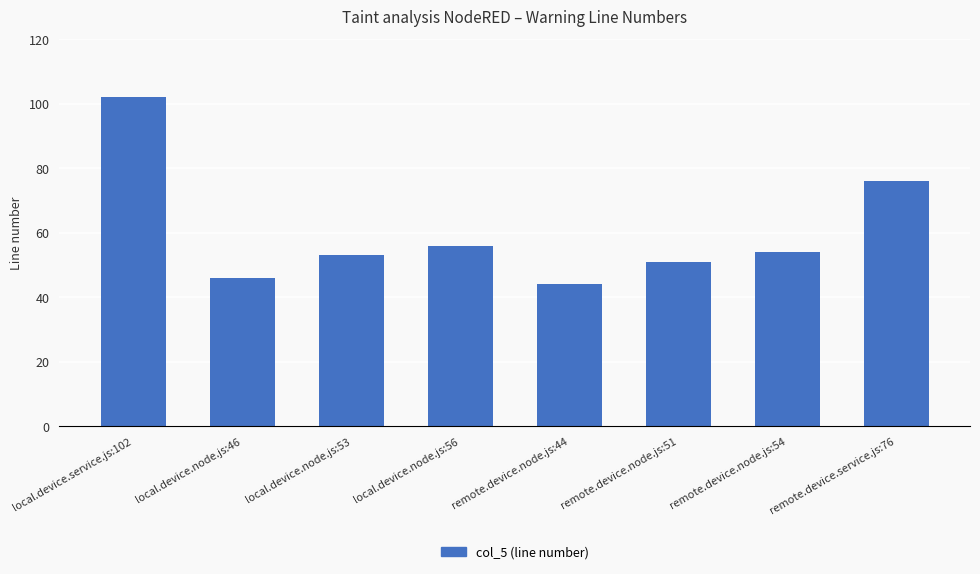

Rank the categories by value from highest to lowest.

local.device.service.js:102, remote.device.service.js:76, local.device.node.js:56, remote.device.node.js:54, local.device.node.js:53, remote.device.node.js:51, local.device.node.js:46, remote.device.node.js:44